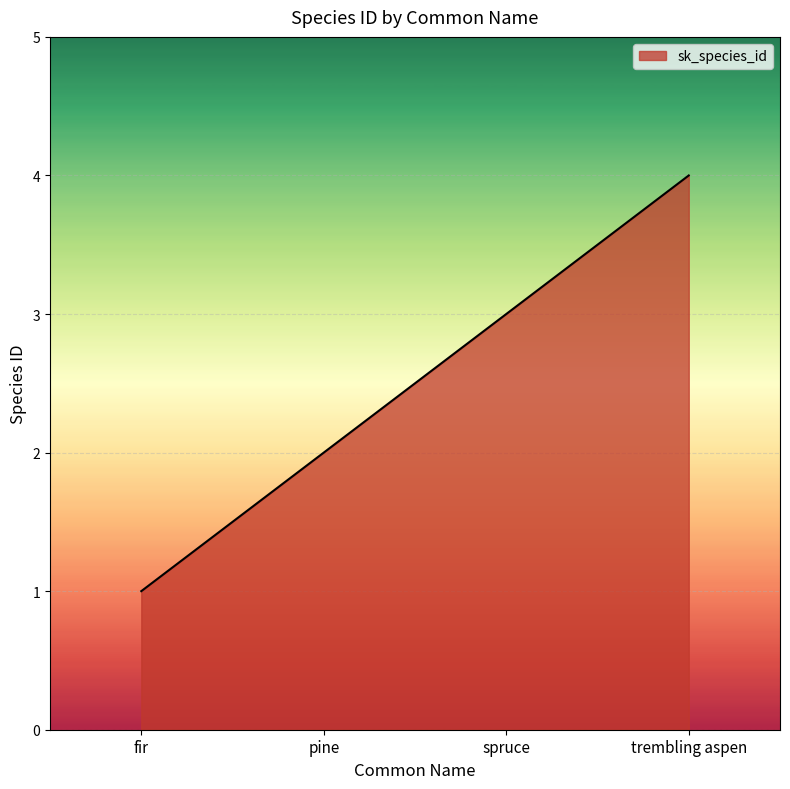

What position from the left is trembling aspen?

4